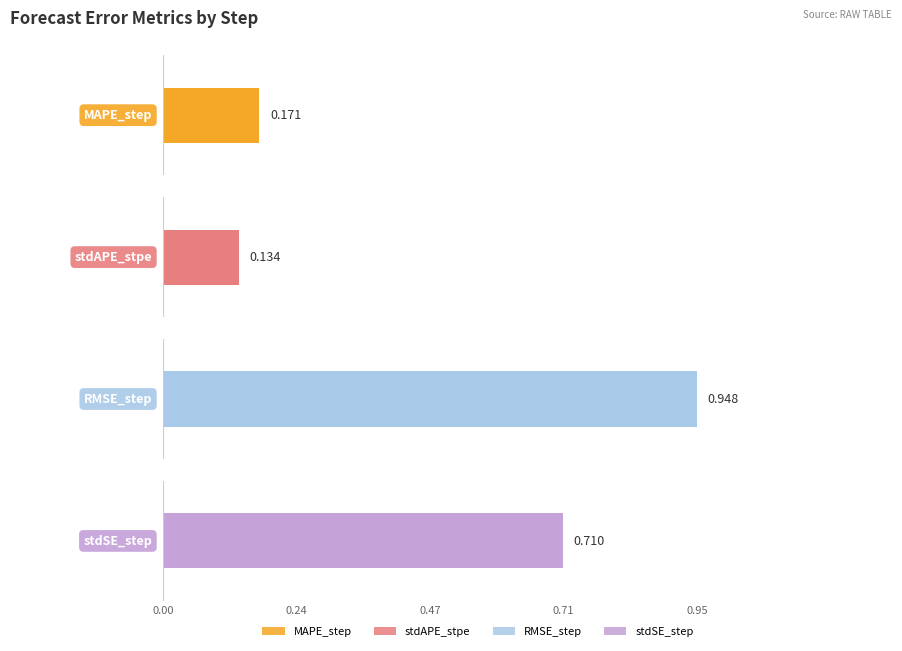

Are the bars horizontal?

Yes